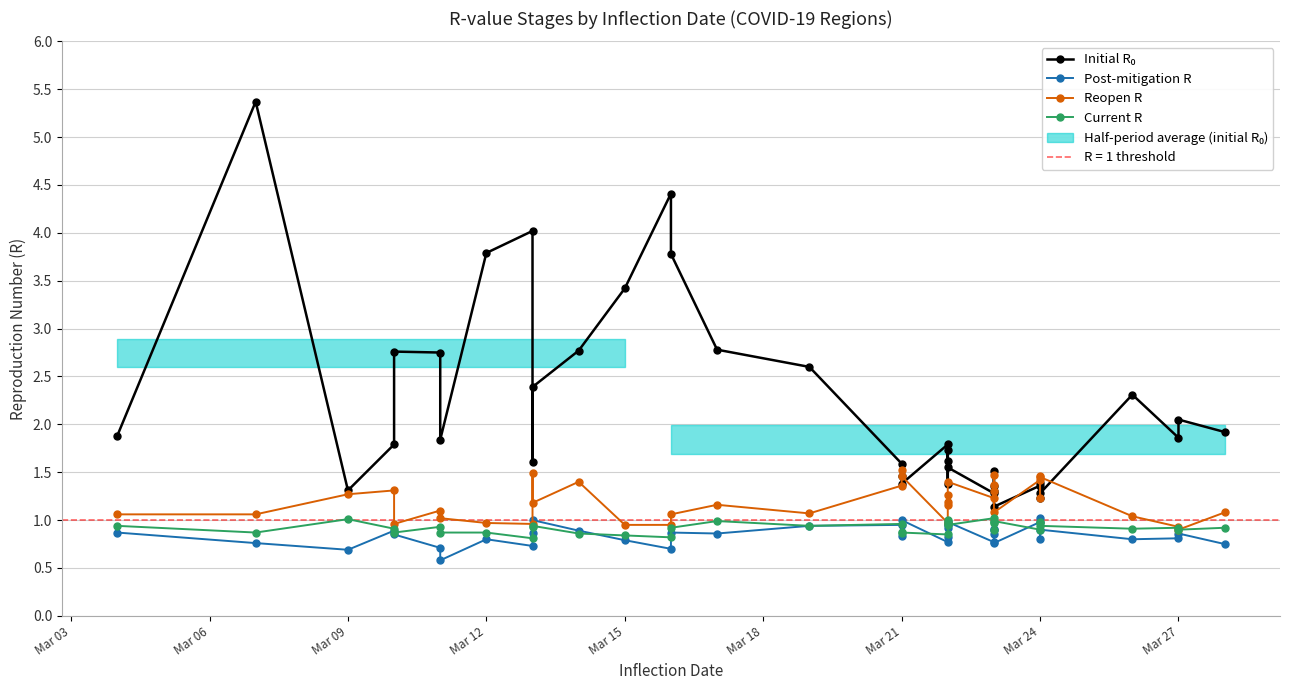

What is the sum of all Current R values?

35.1